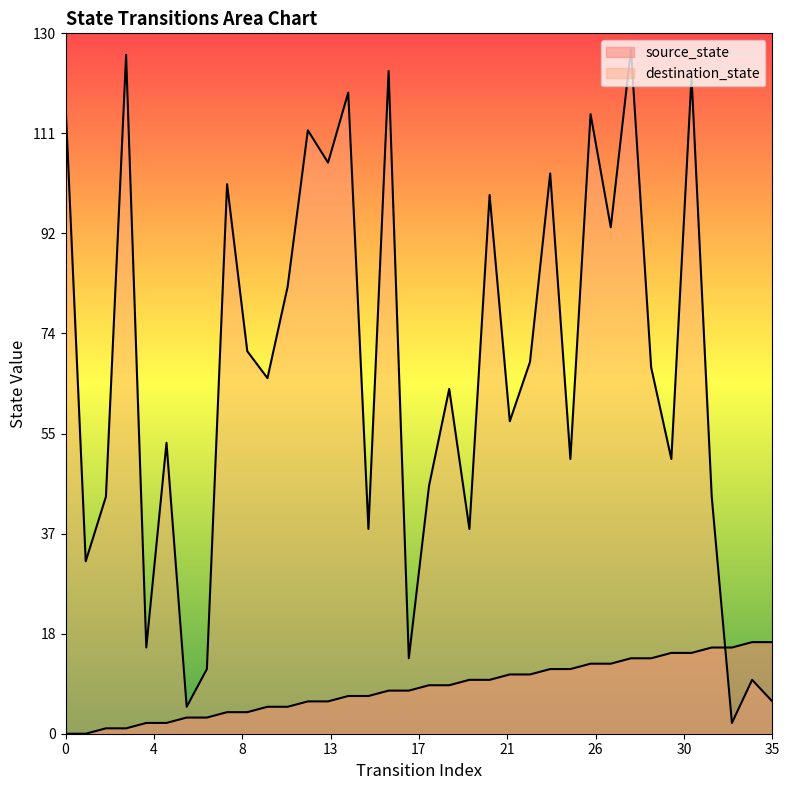

The value of source_state at 2 is 1. True or false?

True